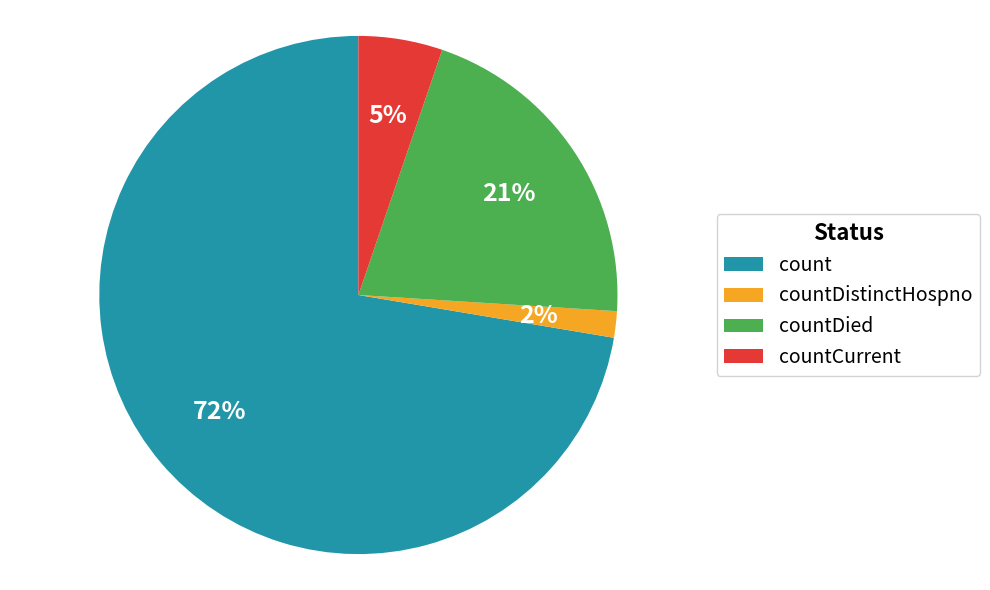

To the nearest percent, what percentage of the pie is countCurrent?

5%